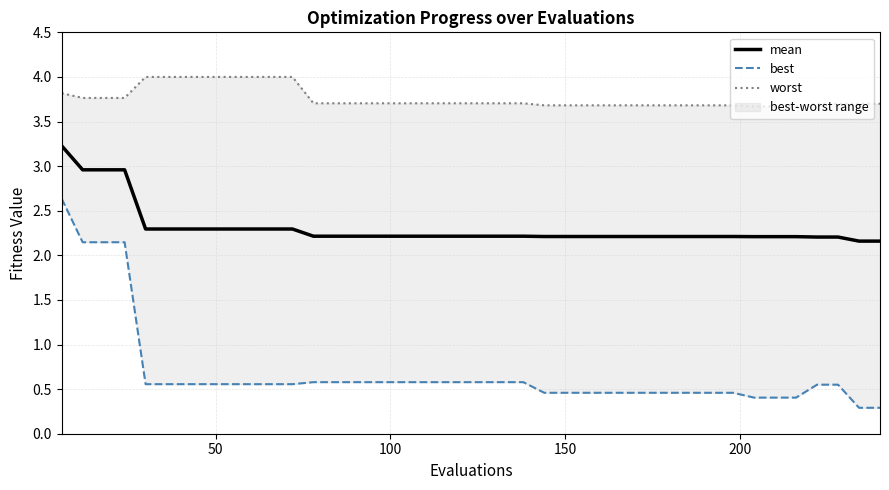

What is the highest value of the mean series?

3.2